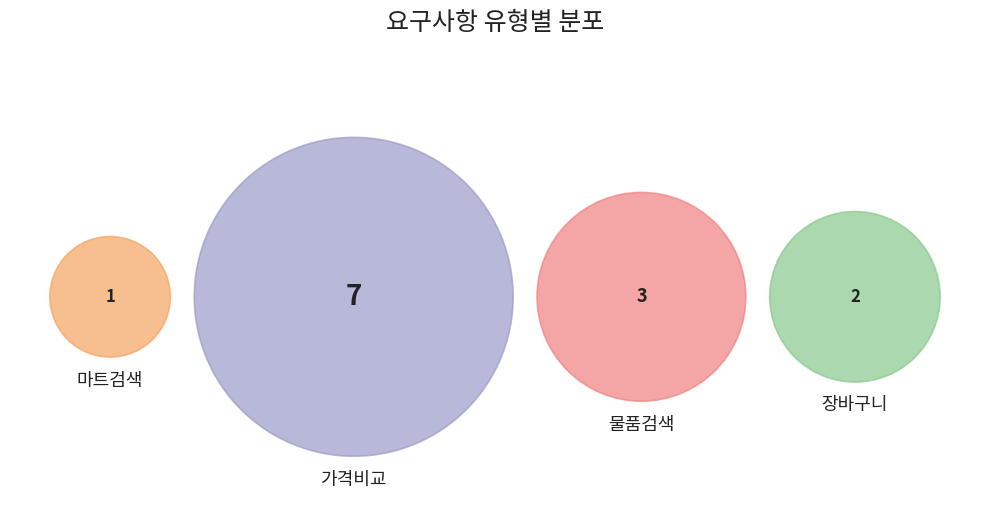

Count the number of slices in the pie.

4